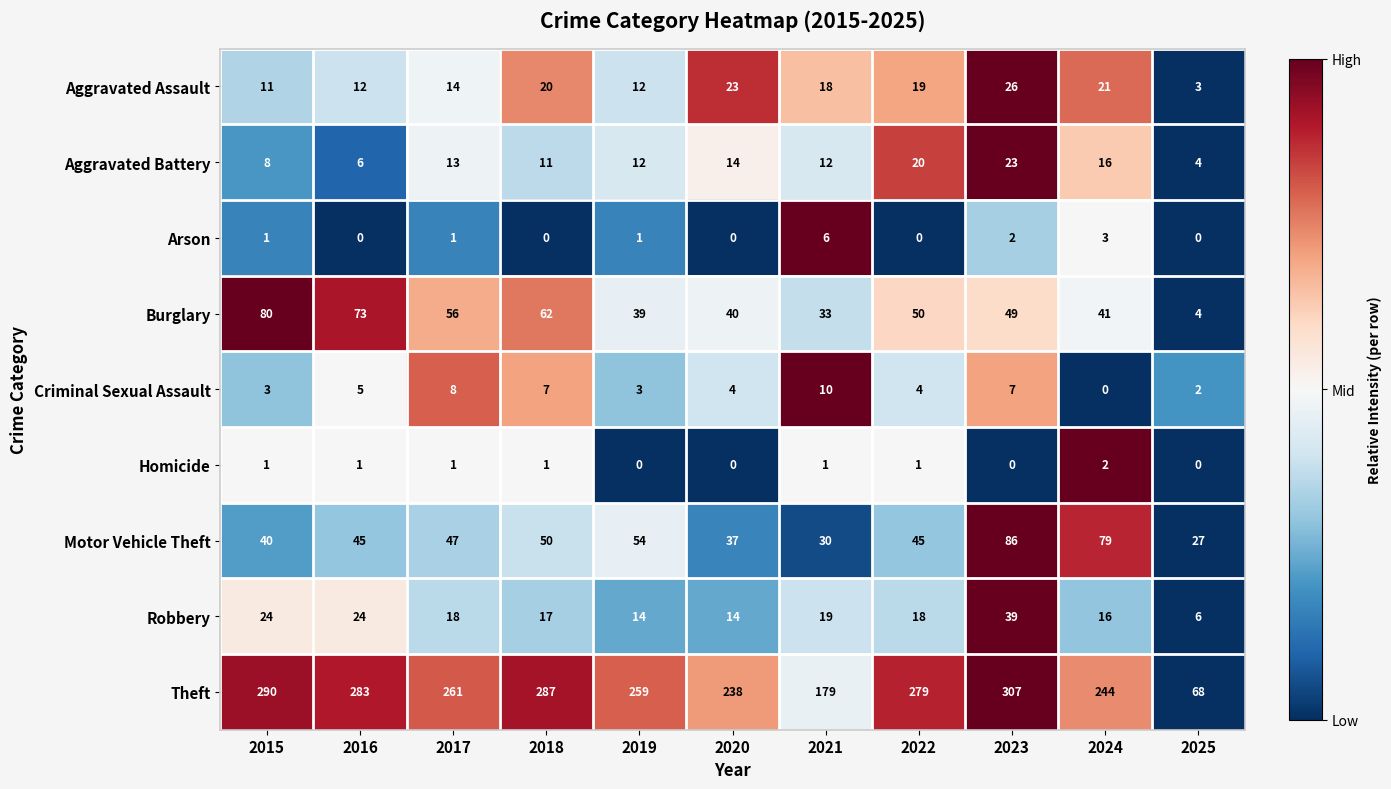

Between 2020 and 2025, which series saw the biggest shift?

Theft